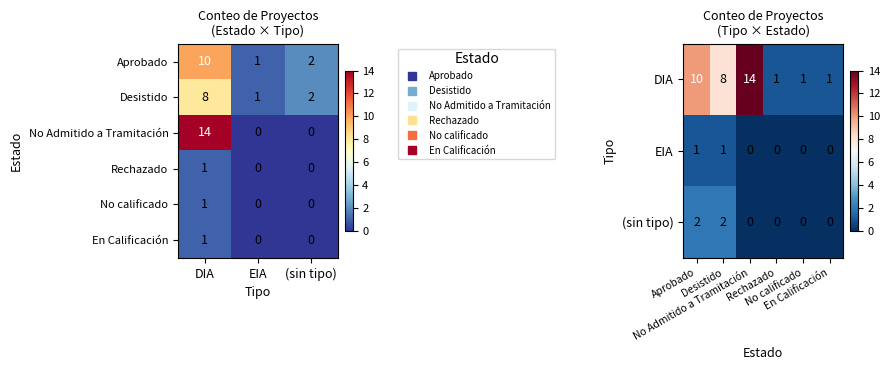

Reading right to left, list all the values displayed in this chart.

Aprobado: 2	1	10
Desistido: 2	1	8
No Admitido a Tramitación: 0	0	14
Rechazado: 0	0	1
No calificado: 0	0	1
En Calificación: 0	0	1